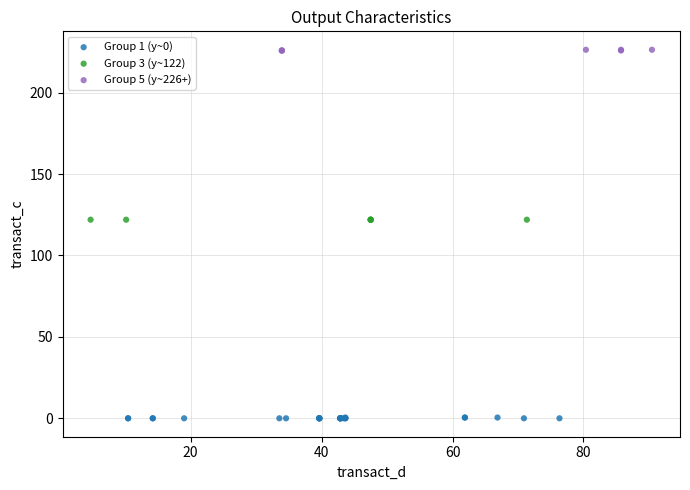

Which series reaches the minimum Y coordinate?

Group 1 (y~0)